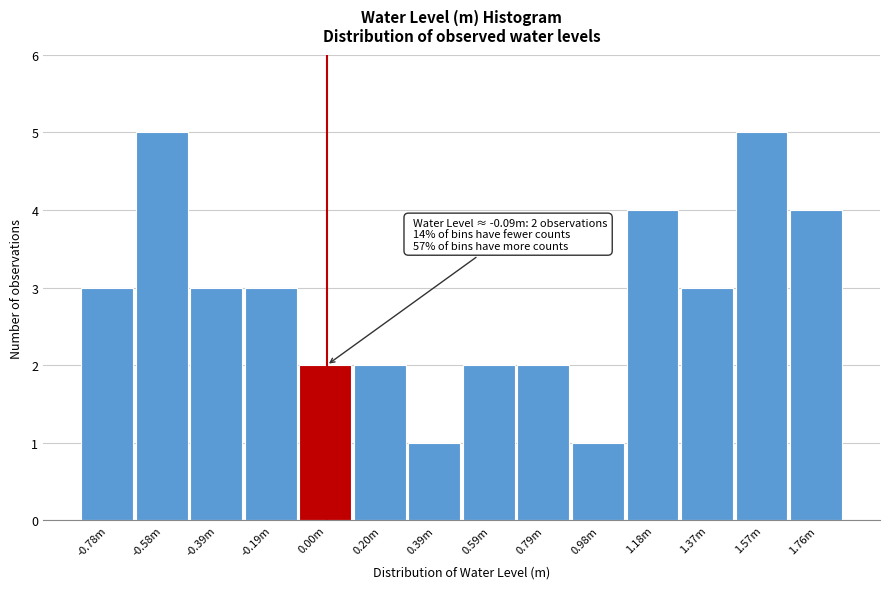

Reading left to right, list all the values displayed in this chart.

3	5	3	3	2	2	1	2	2	1	4	3	5	4